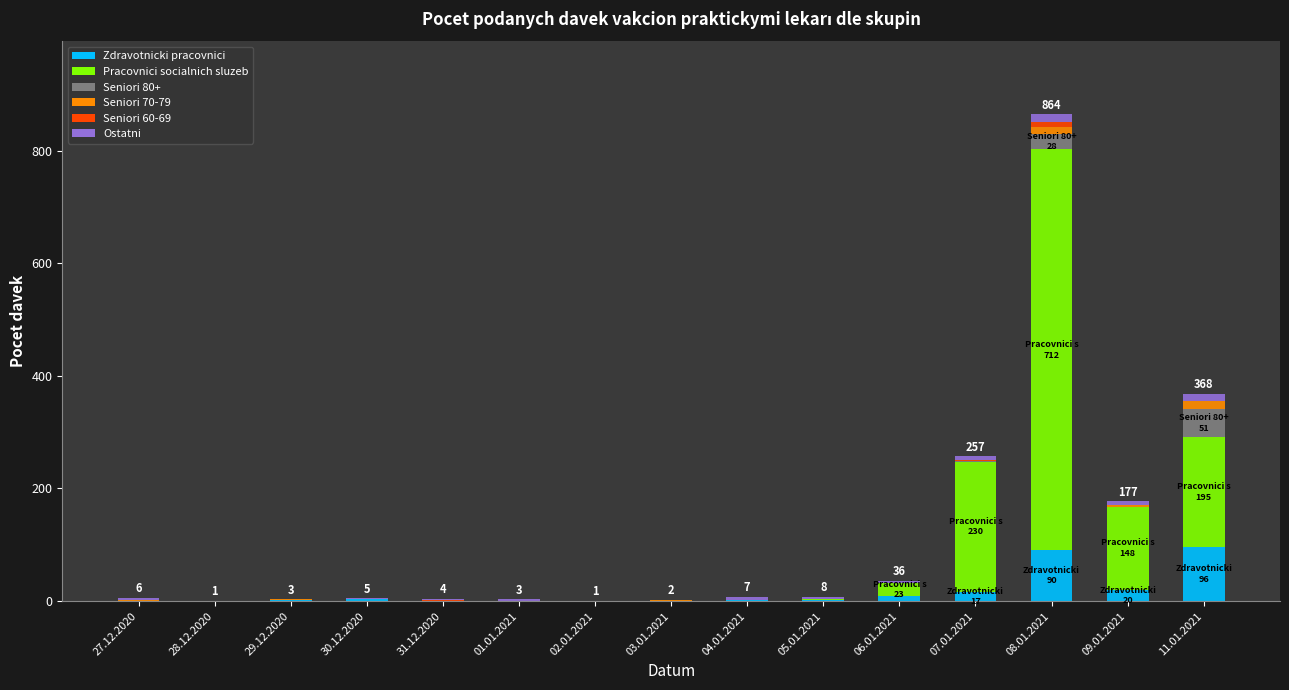

The Zdravotnicki pracovnici series shows 57 at 01.01.2021. True or false?

False